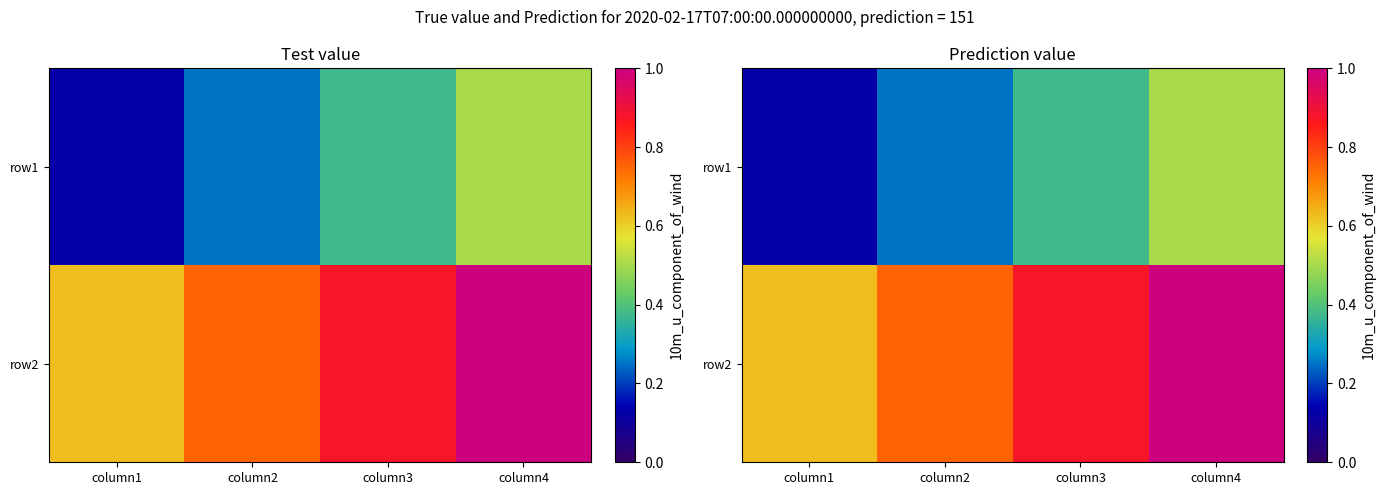

At which category is the sum across all series the highest?

column4